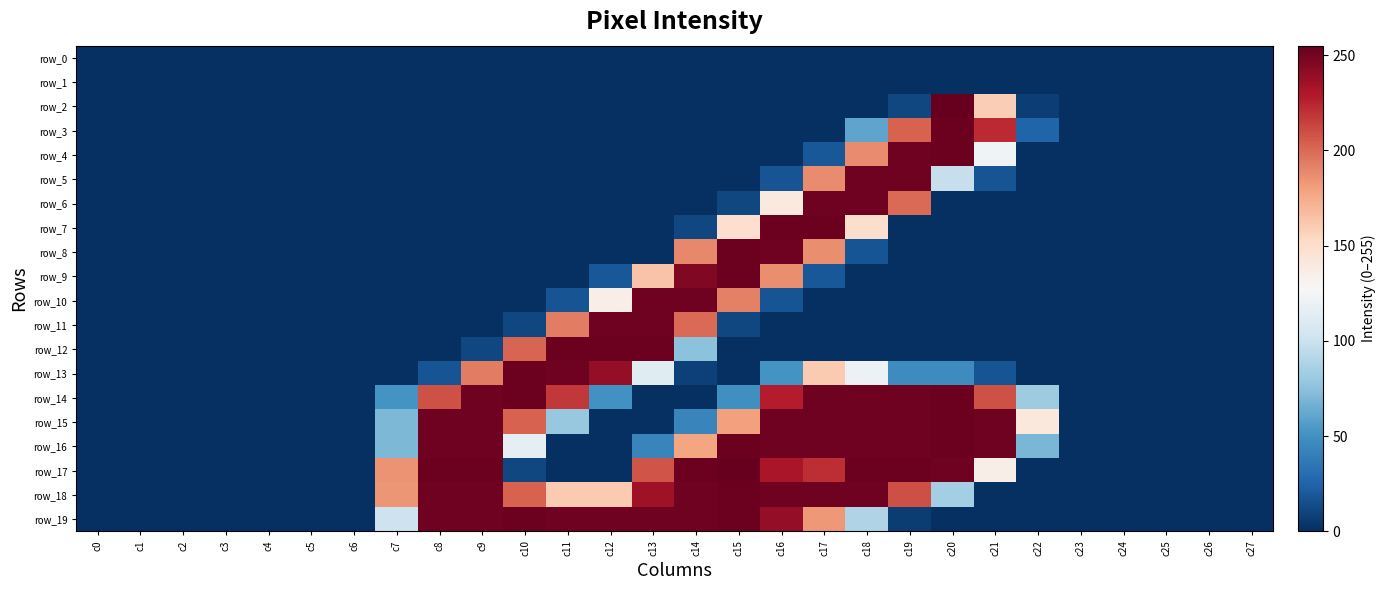

The value of row_14 at c22 is 120. True or false?

False